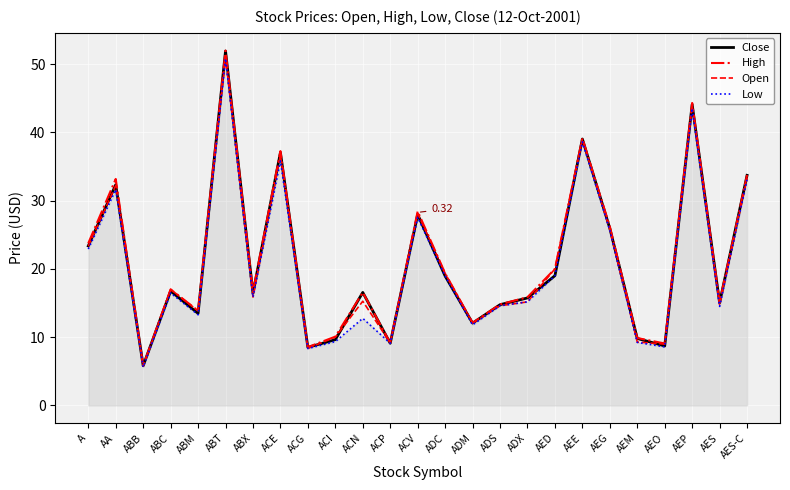

The Open series shows 25.7 at AEG. True or false?

True